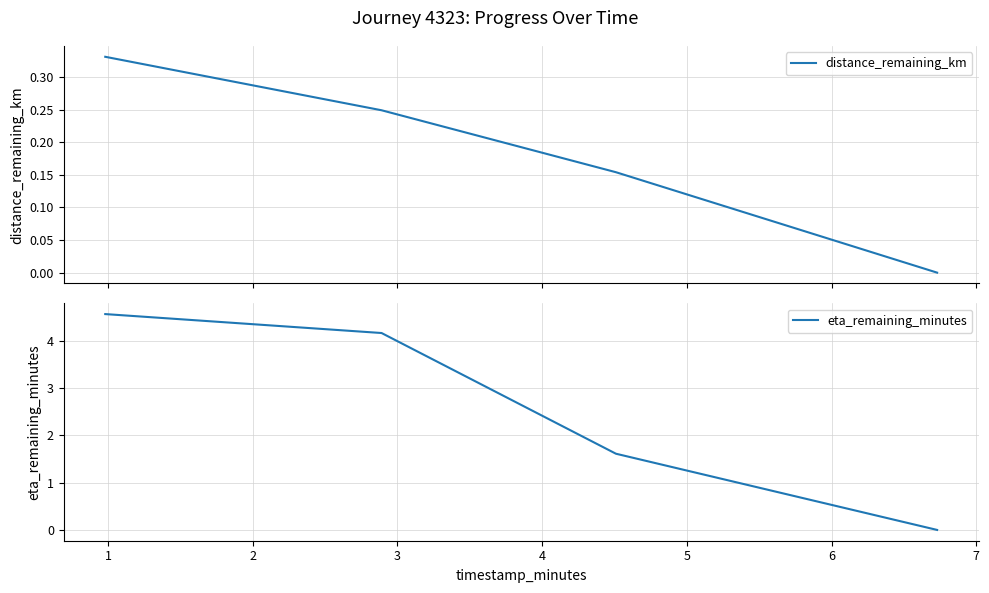

How many distance_remaining_km values are between 0 and 1?

4